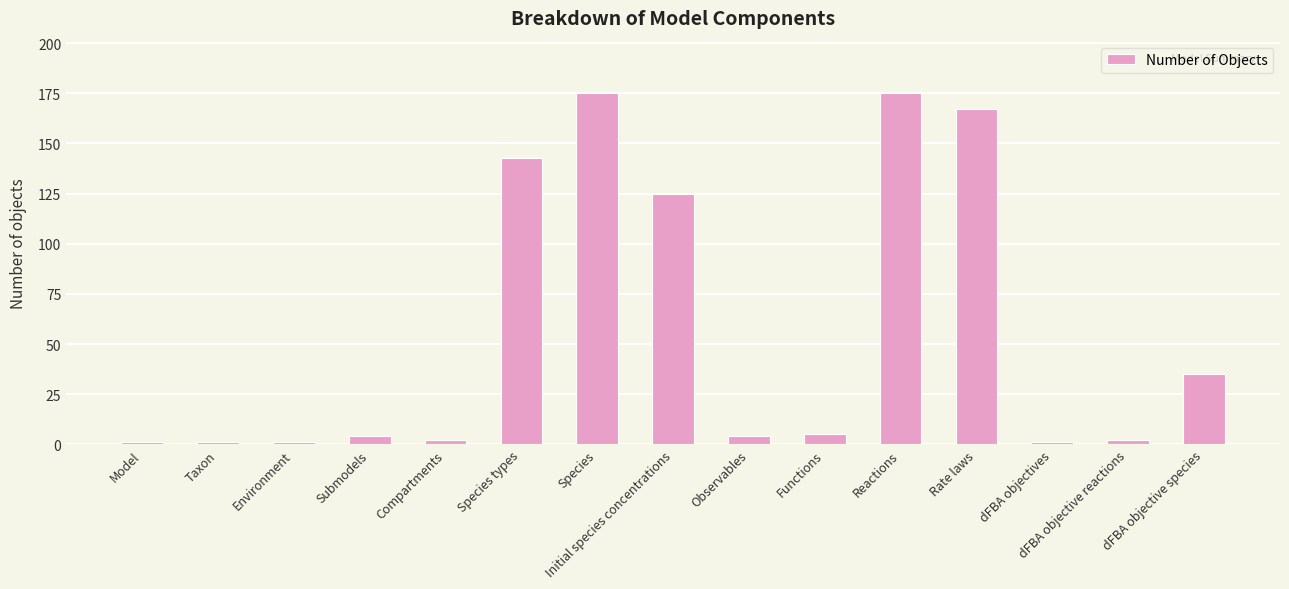

What is the greatest value displayed?

175